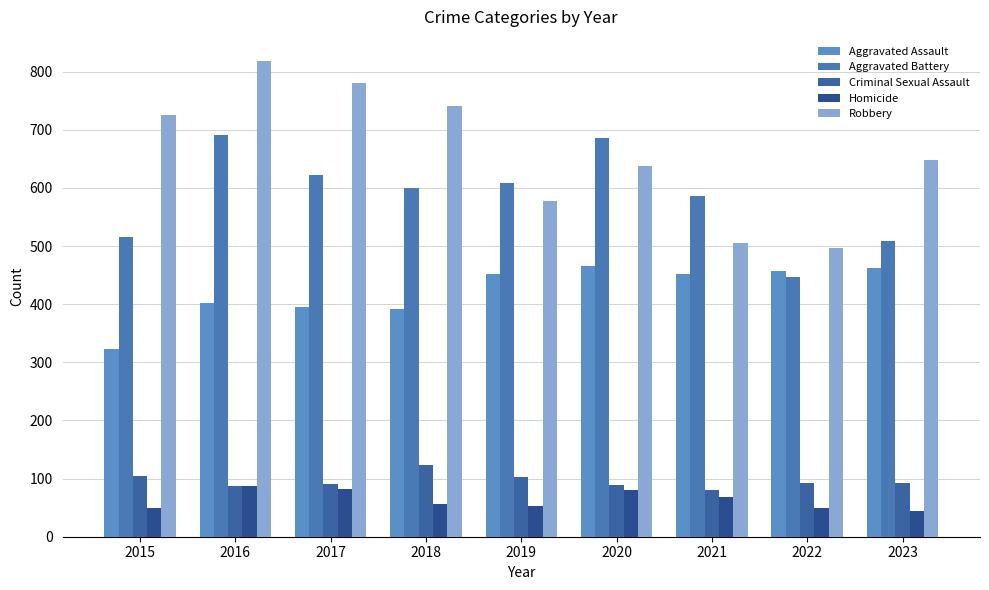

What is the value of the Robbery bar at the 7th from the left?

506